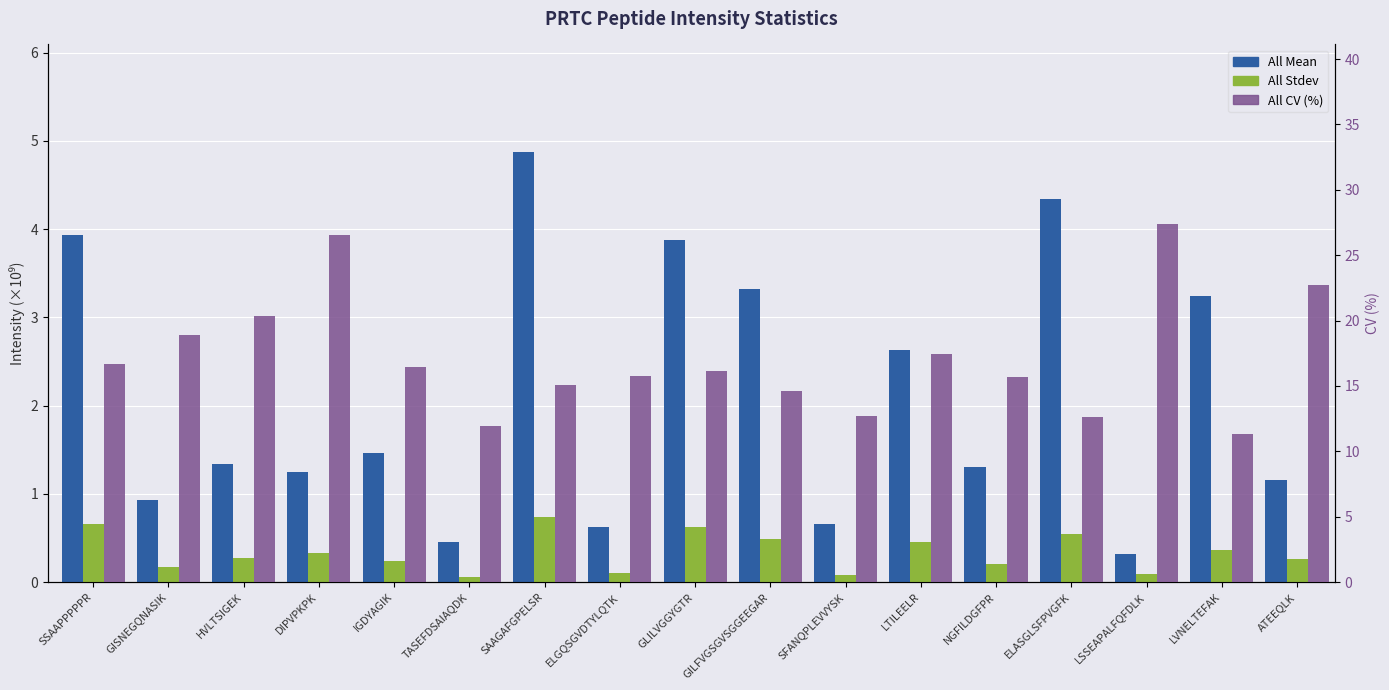

At which label does All Mean reach its peak?

SAAGAFGPELSR